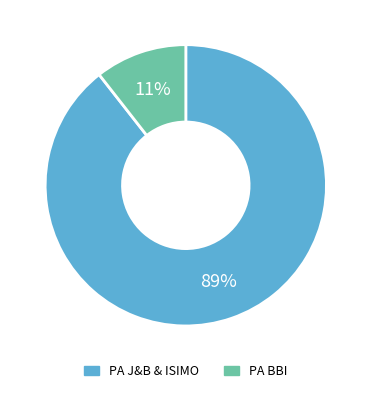

Rank the categories by value from lowest to highest.

PA BBI, PA J&B & ISIMO